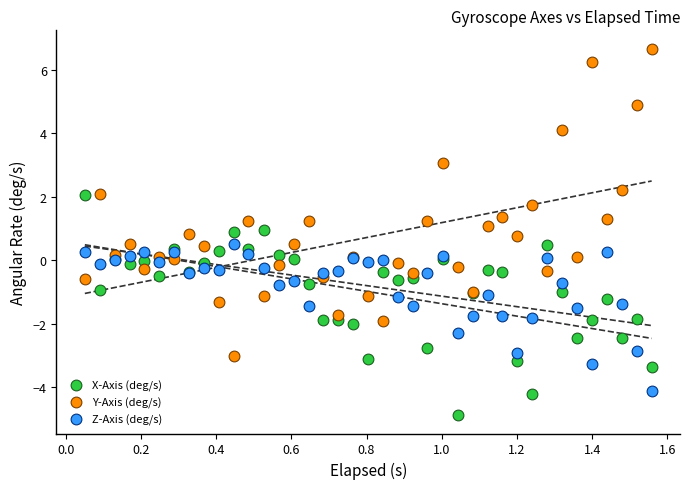

What are all the series names shown in the legend?

X-Axis (deg/s), Y-Axis (deg/s), Z-Axis (deg/s)